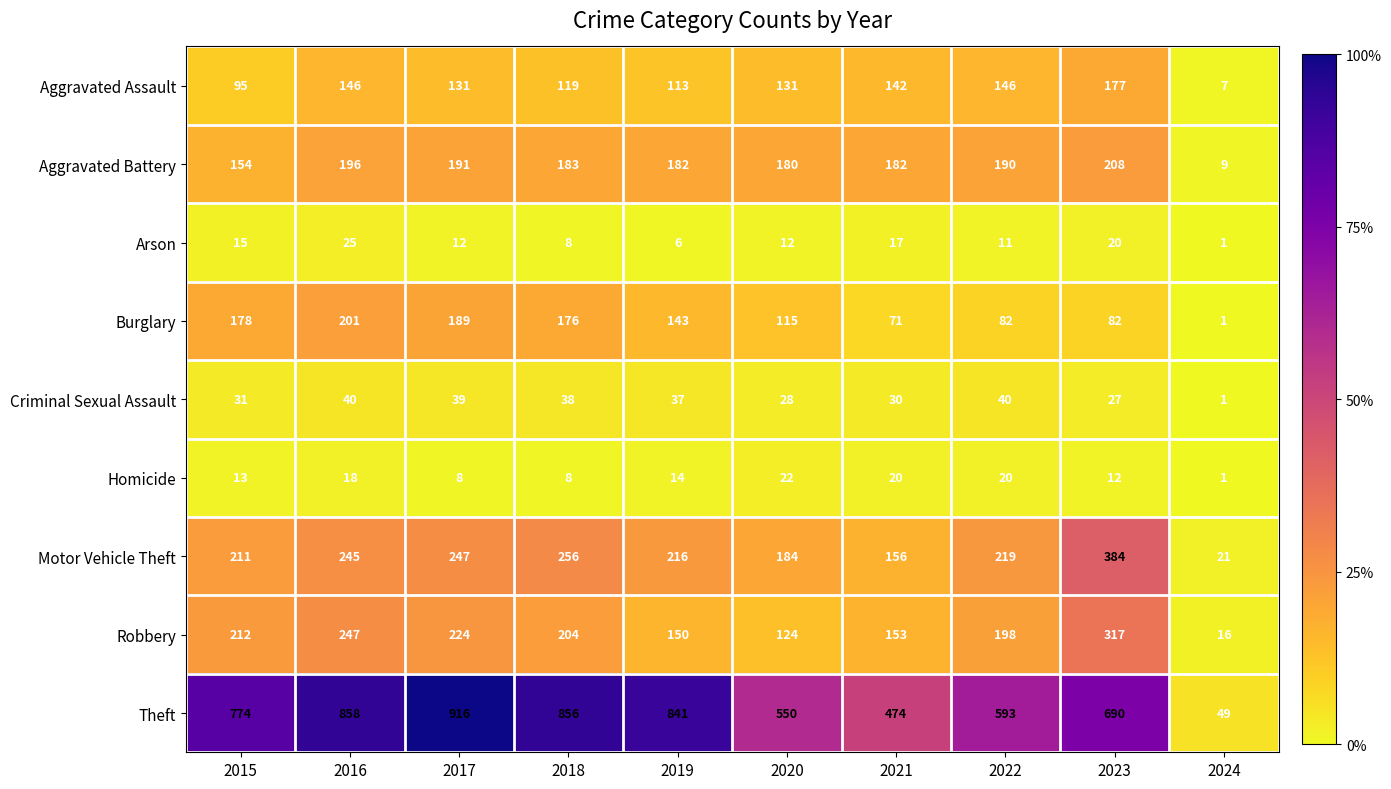

Between 2017 and 2024, which series saw the biggest shift?

Theft